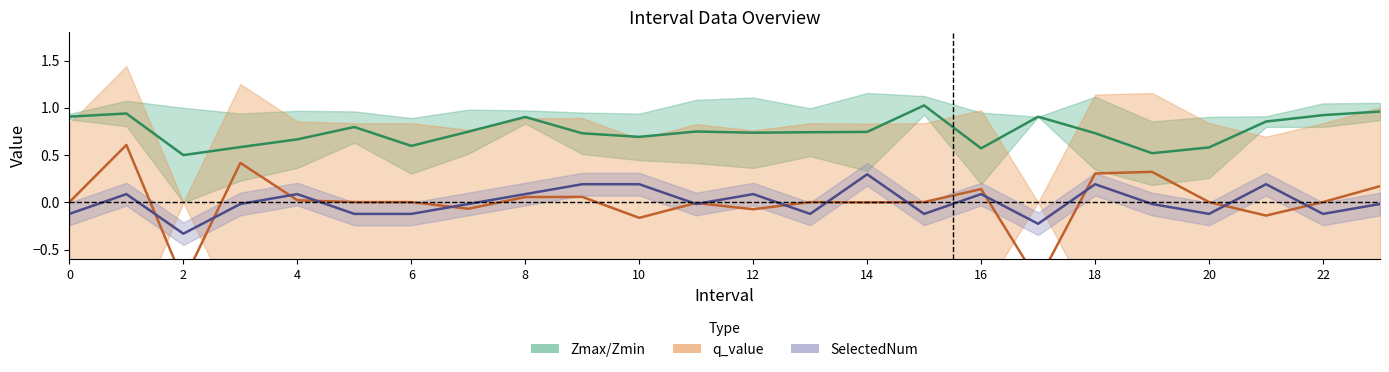

How many values in q_value center are above zero?

16